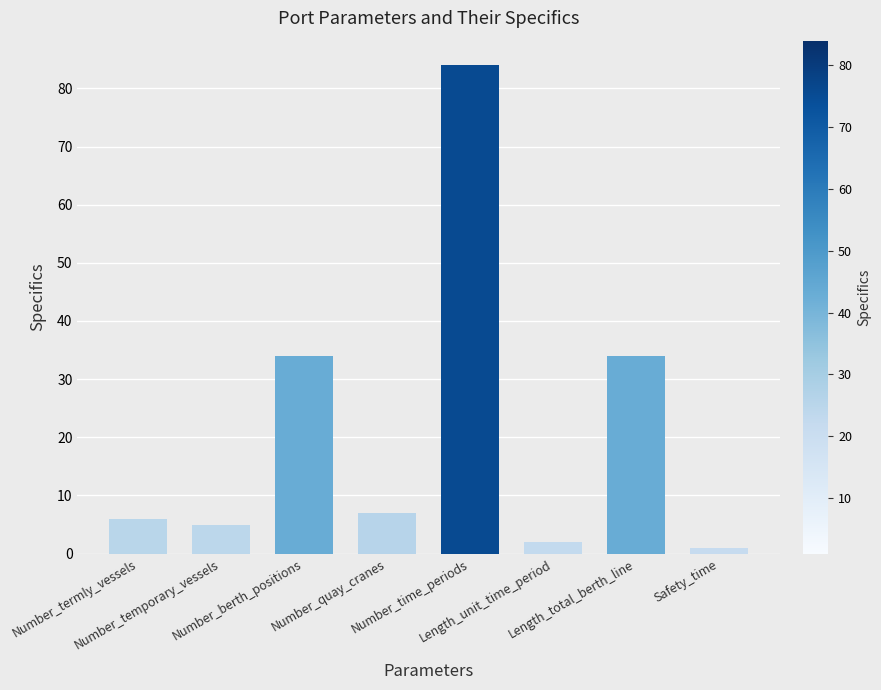

What is the ratio of the value at Number_berth_positions to the value at Safety_time?

34.0